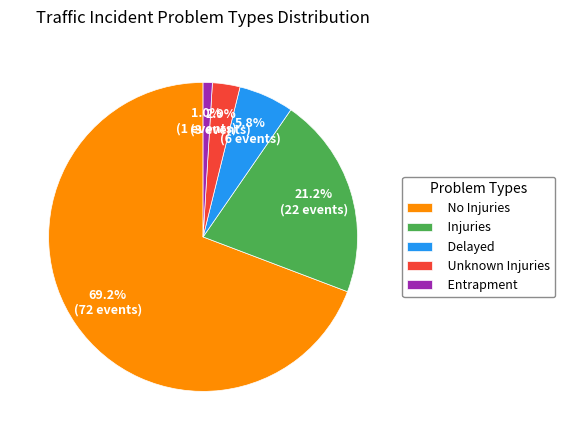

Between Injuries and Unknown Injuries, which is larger?

Injuries